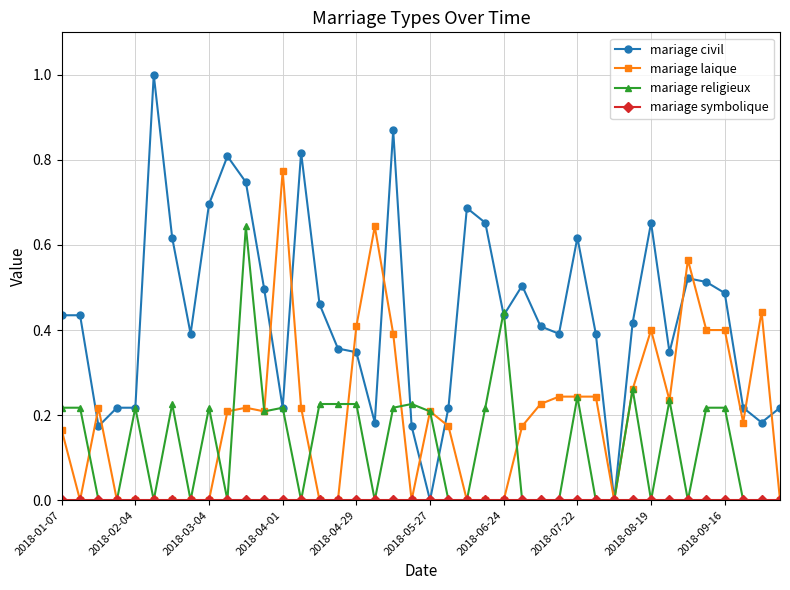

Which series has the widest spread of values?

mariage civil